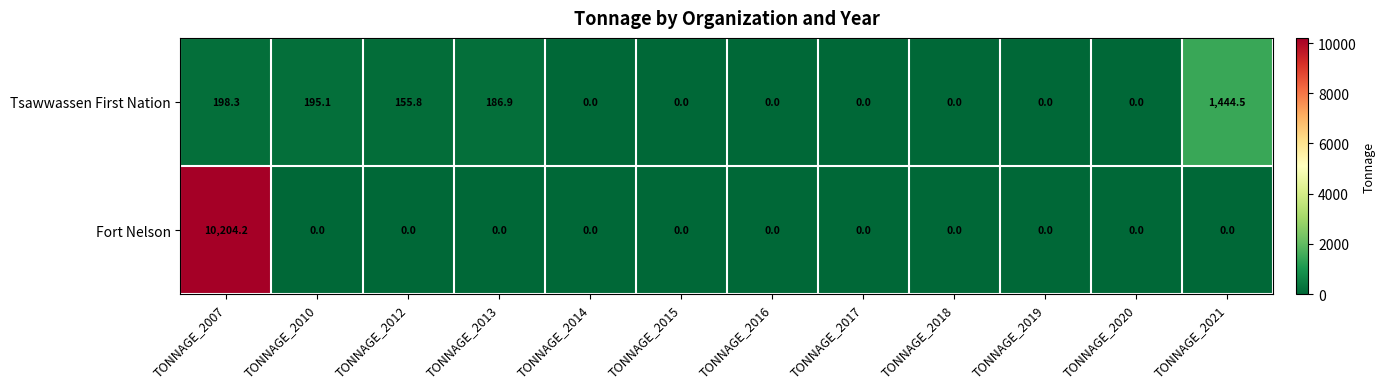

Is the value of Tsawwassen First Nation at TONNAGE_2010 greater than the value of Fort Nelson at TONNAGE_2010?

Yes